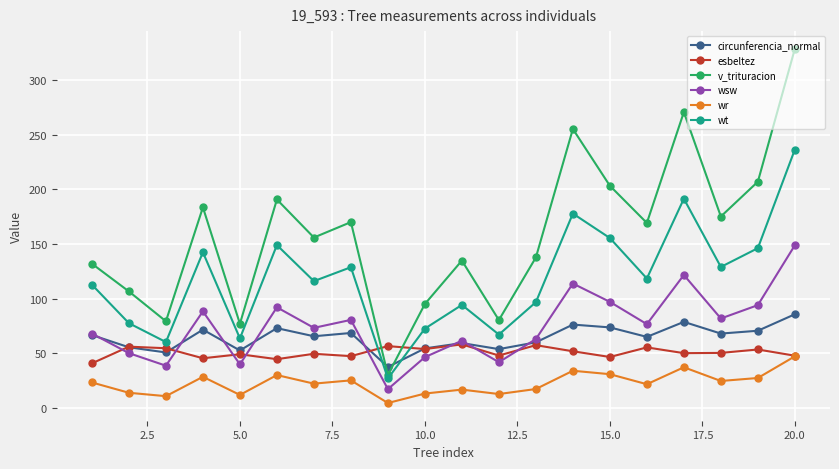

True or false: wsw and v_trituracion intersect in this chart.

False